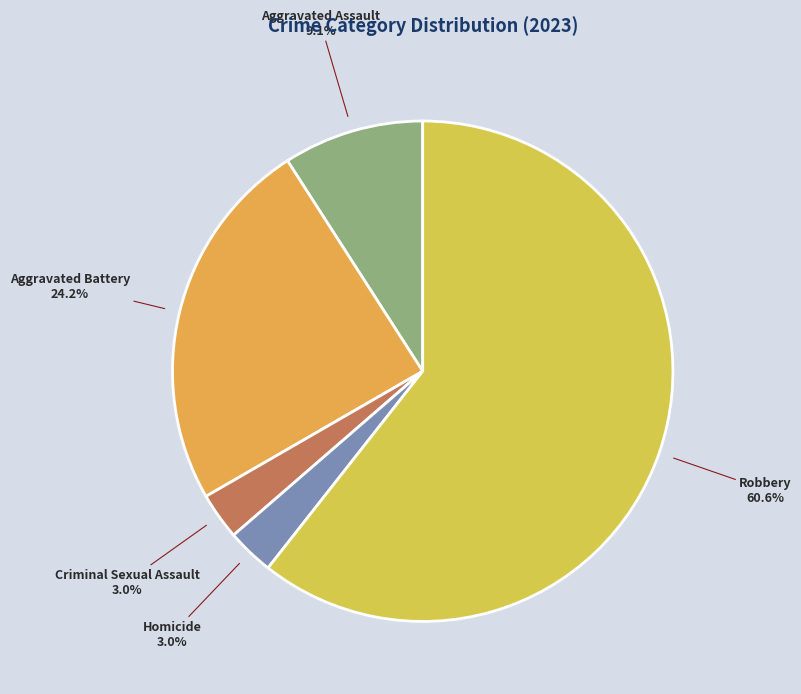

How many segments does this pie chart have?

5